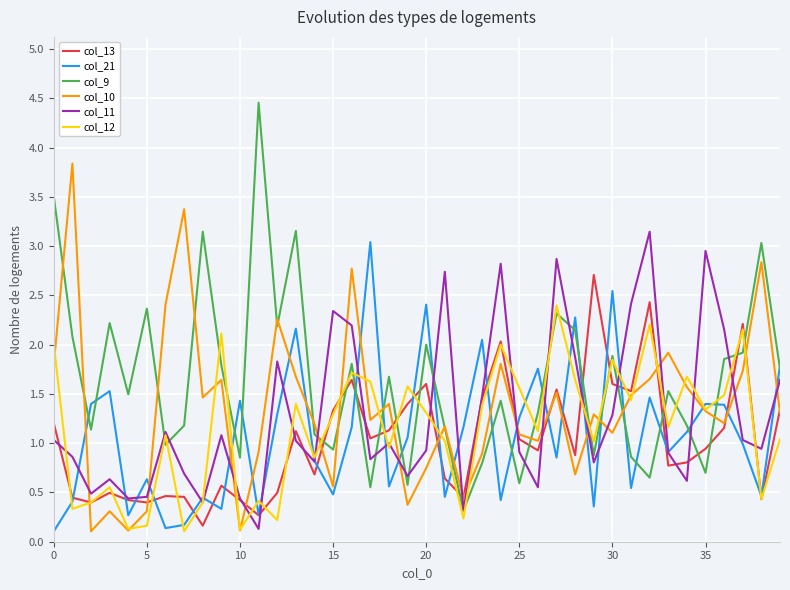

True or false: col_21 and col_10 intersect in this chart.

True